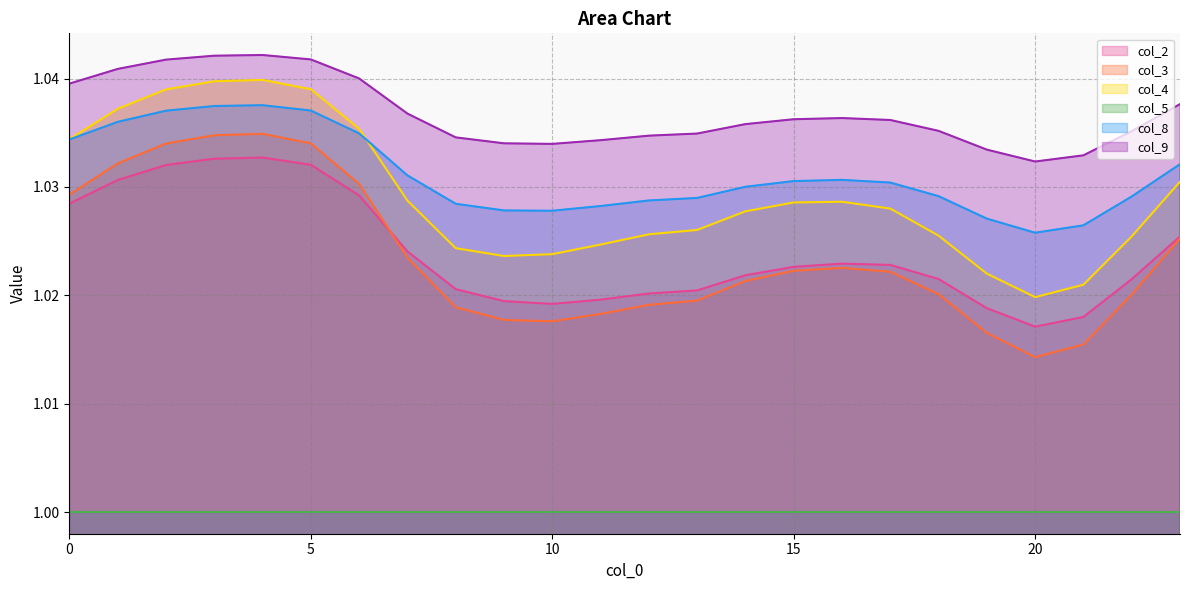

List the series in order of their peak value, lowest first.

col_5, col_2, col_3, col_8, col_4, col_9